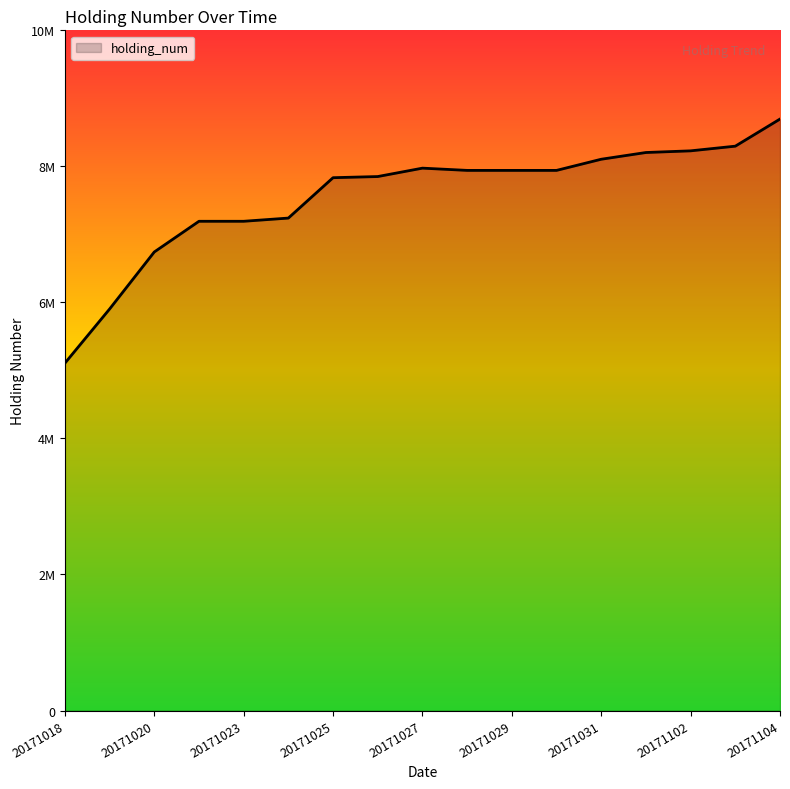

Does the chart display data point markers on the line(s)?

No